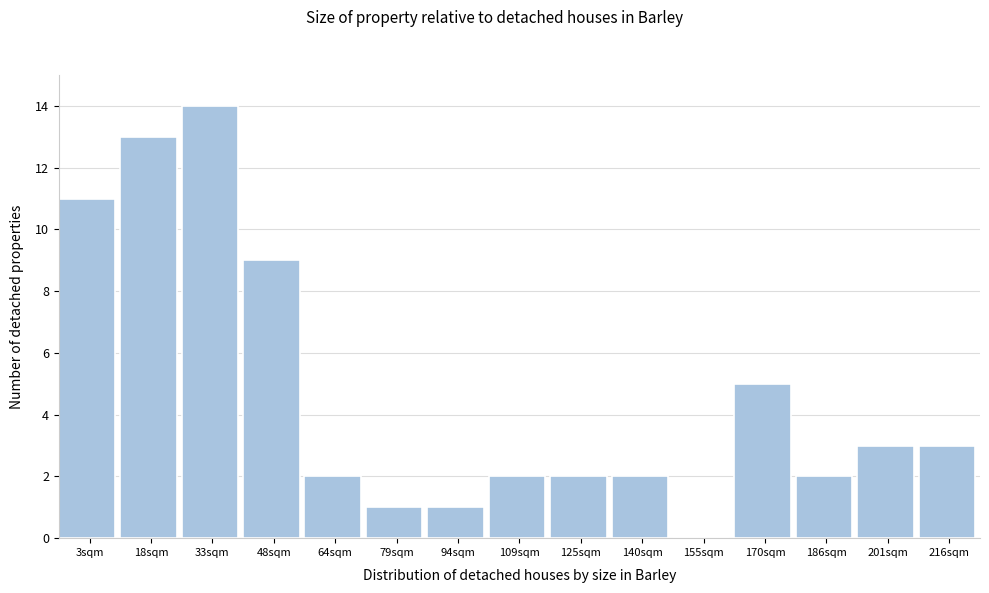

Reading left to right, what are all the values shown in this chart?

3sqm=11	18sqm=13	33sqm=14	48sqm=9	64sqm=2	79sqm=1	94sqm=1	109sqm=2	125sqm=2	140sqm=2	155sqm=0	170sqm=5	186sqm=2	201sqm=3	216sqm=3